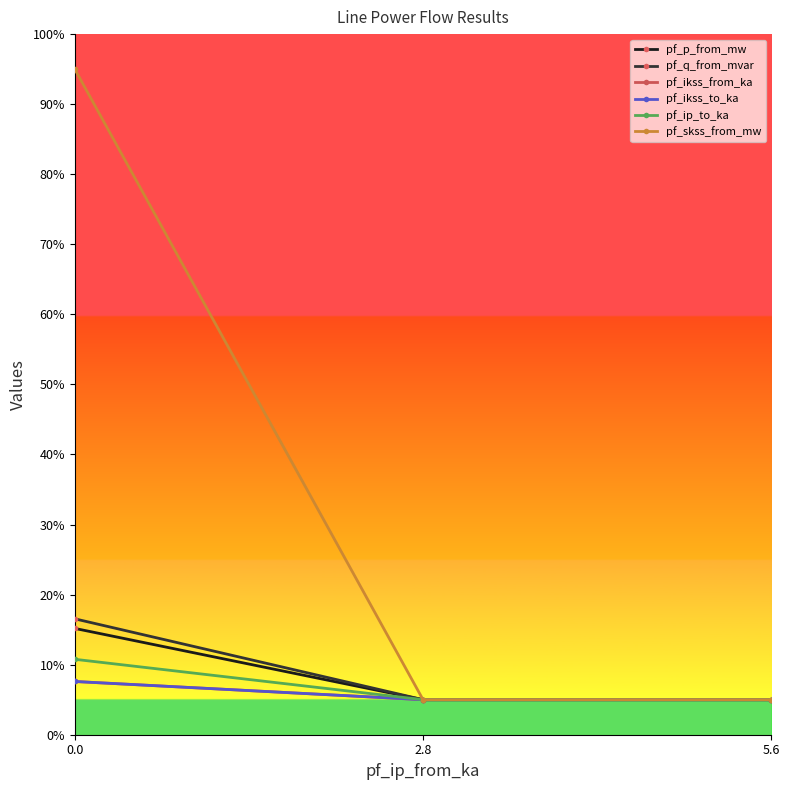

The value of pf_q_from_mvar at 2.8 is 5.0. True or false?

True